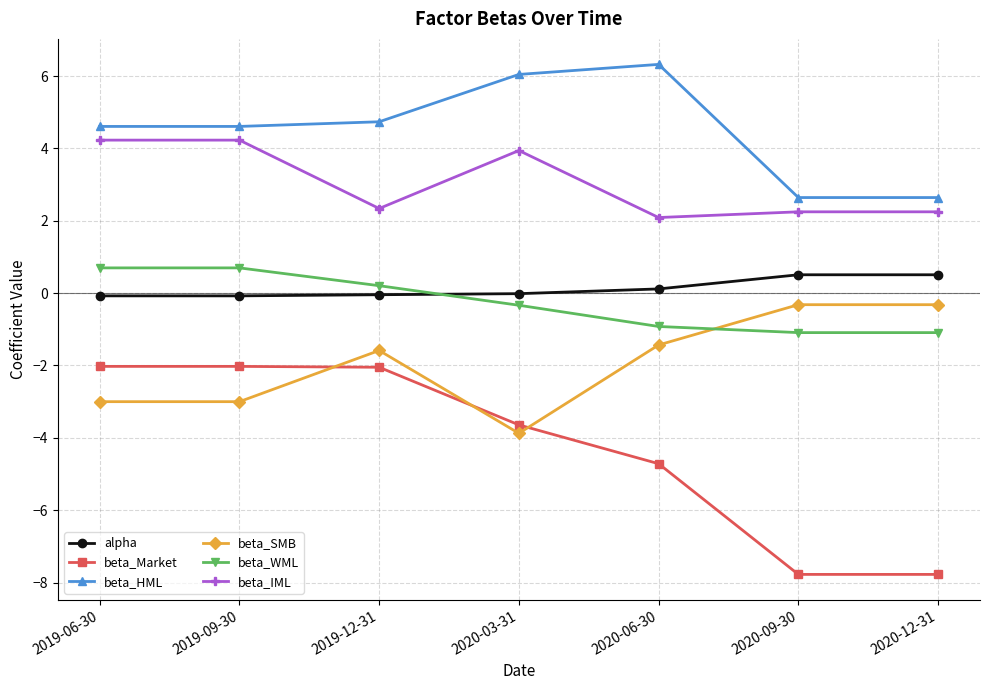

Where is the first local minimum for beta_IML?

2019-12-31